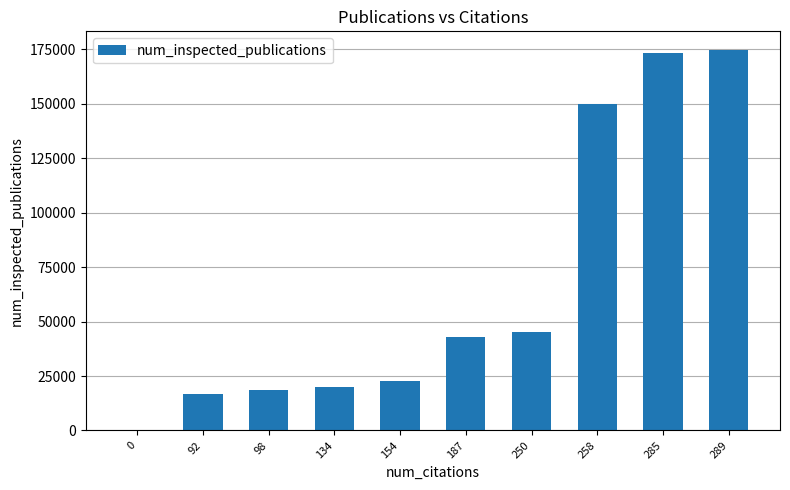

What value does the data have at 289, to the nearest 100?

174500